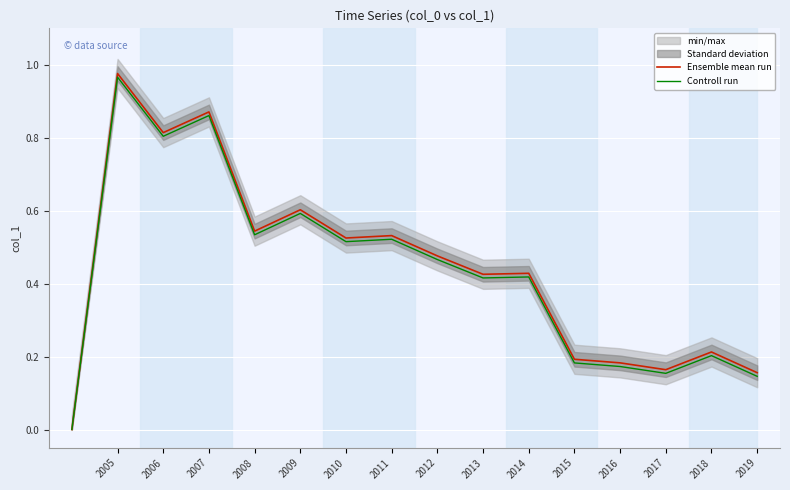

At which category does Controll run reach its first local valley?

2006